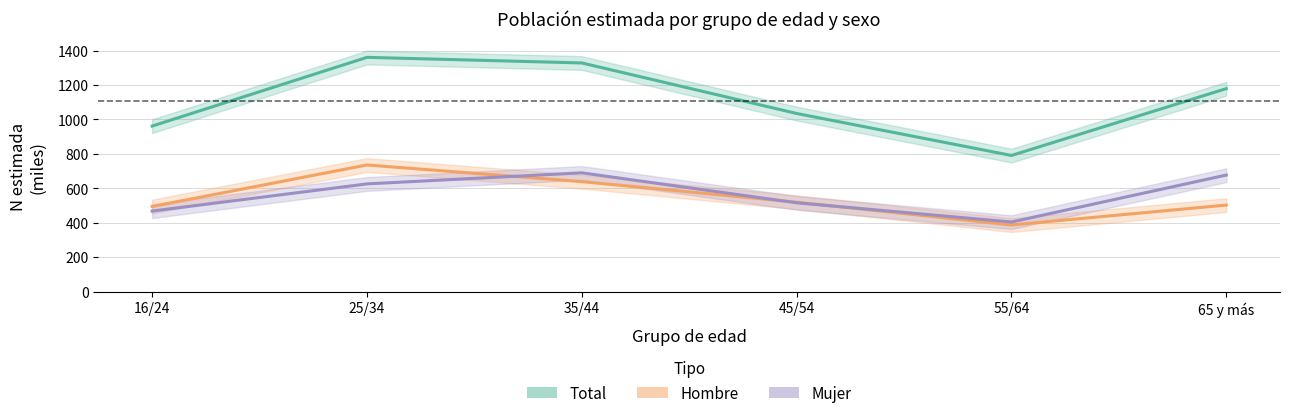

What is the difference between the second highest and second lowest values in the Total series?

366.9